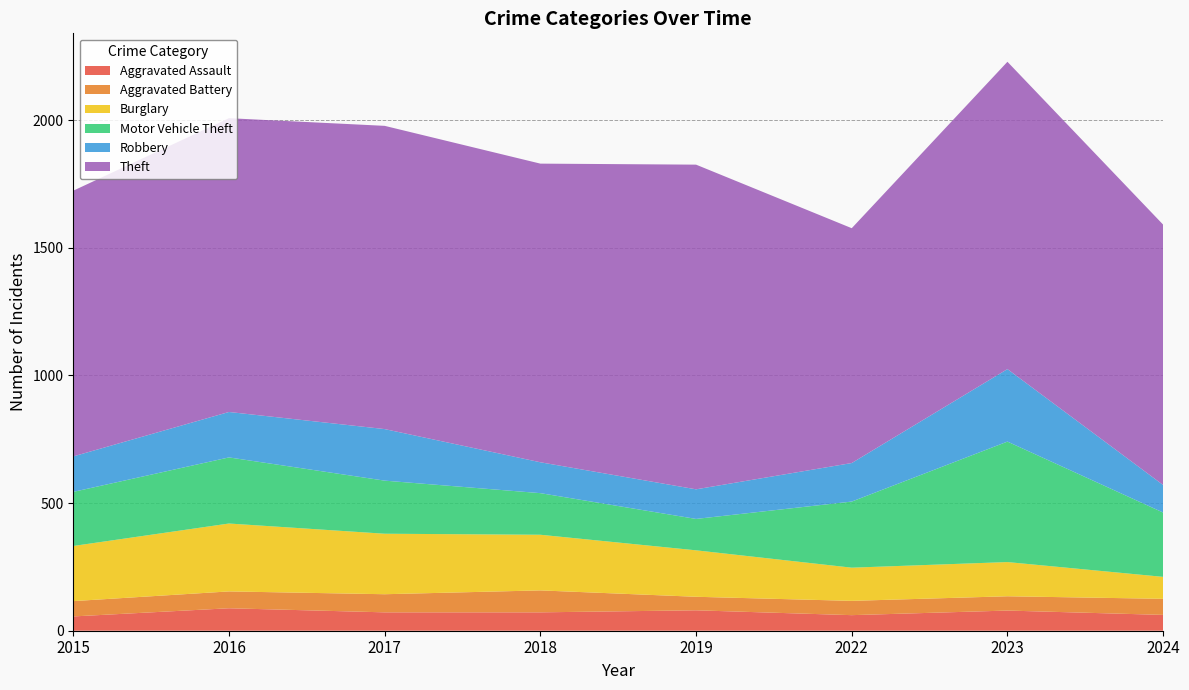

Reading left to right, what are all the values shown in this chart?

Aggravated Assault: 56	88	72	72	80	61	79	62
Aggravated Battery: 60	66	71	86	53	56	56	63
Burglary: 216	266	237	218	182	130	134	86
Motor Vehicle Theft: 212	259	208	163	123	259	472	252
Robbery: 139	178	202	121	116	151	284	108
Theft: 1041	1151	1188	1170	1272	920	1204	1020